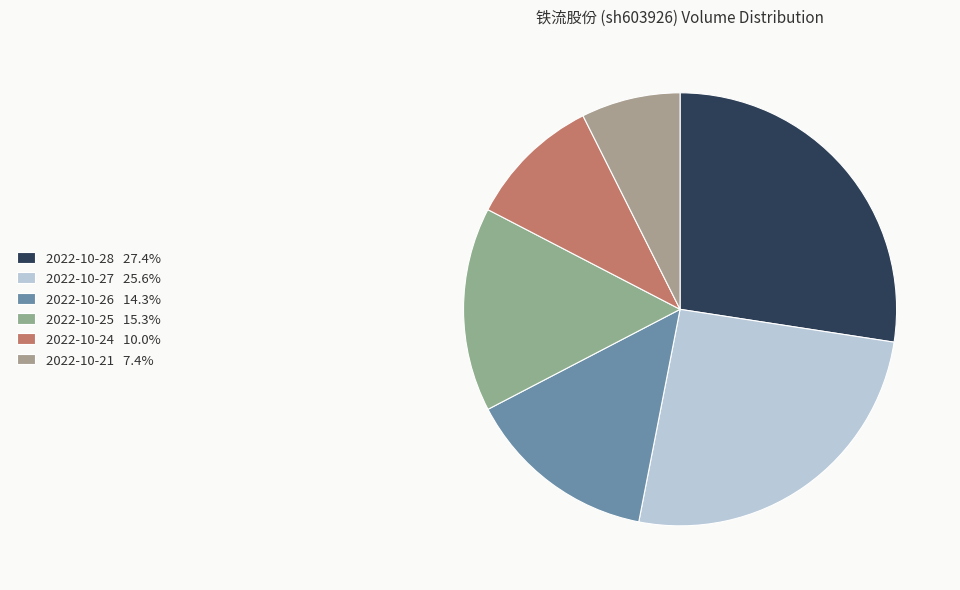

Is it true that 2022-10-27 is 34% of the pie?

False